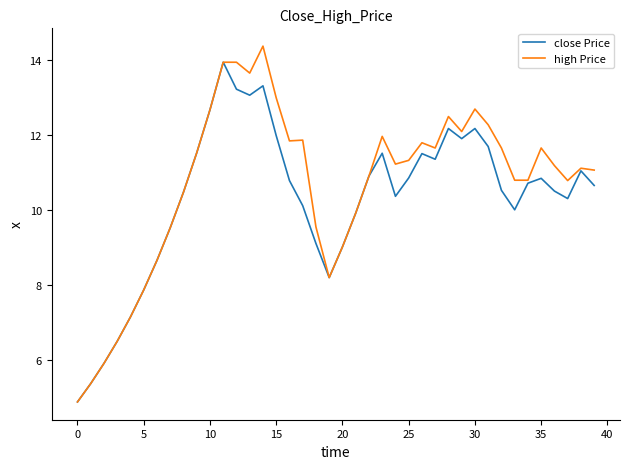

Which series has the largest range (max minus min)?

high Price